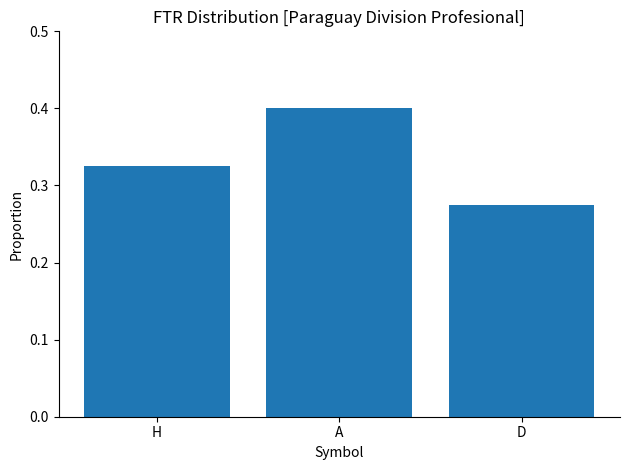

What is the value of the 2nd bar from the left?

0.4